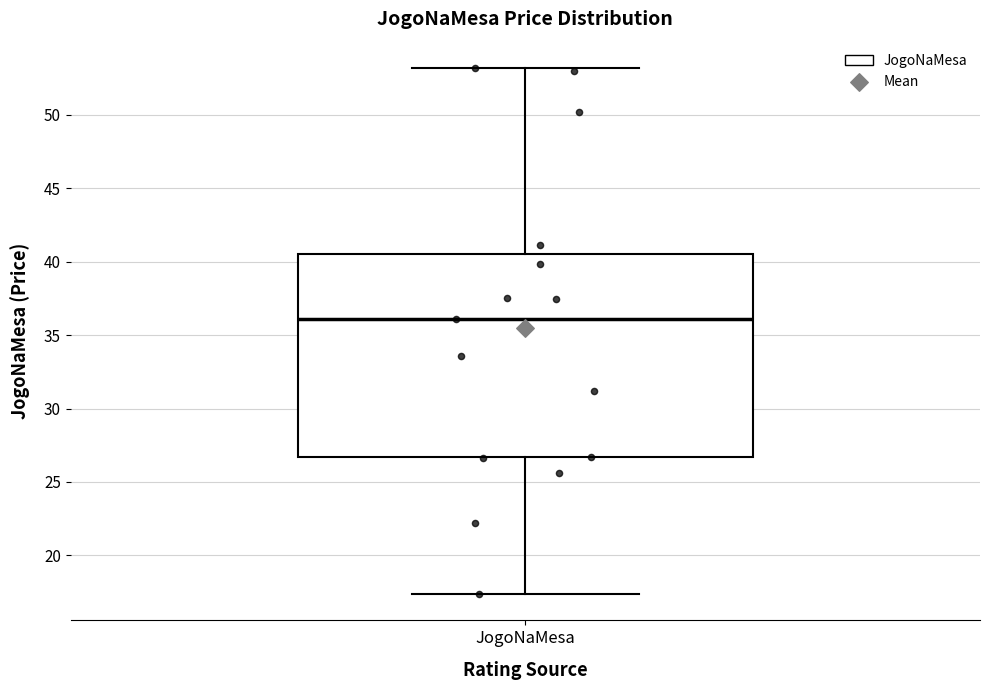

Transcribe this box plot: give where the median line is, the range the box spans, and where the two whiskers end, as read against the y-axis. The values are not printed on the chart, so give them approximately, as read against the axis.

median 36.0, box 26.5 to 40.5, whiskers 17.5 to 53.0